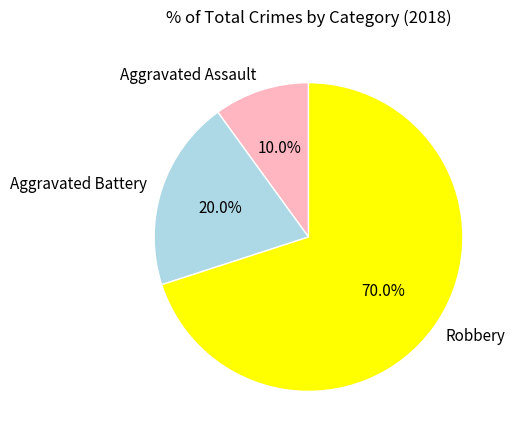

True or false: Robbery accounts for 70% of the total.

True